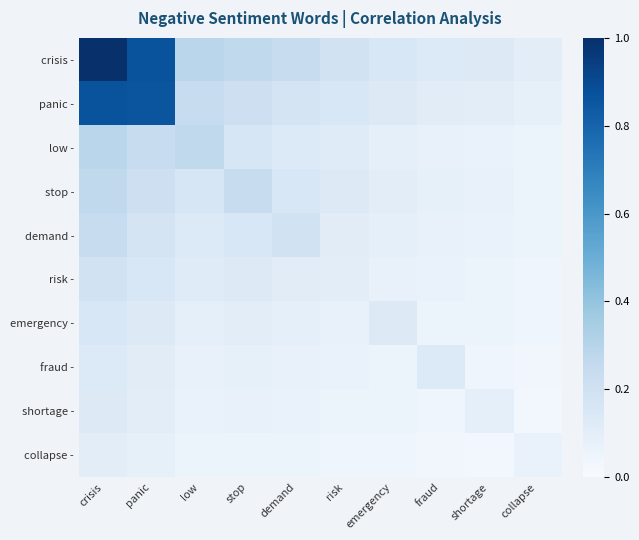

Reading right to left, transcribe all the data shown in this chart.

crisis -: collapse=0.1	shortage=0.1	fraud=0.1	emergency=0.2	risk=0.2	demand=0.2	stop=0.3	low=0.3	panic=0.9	crisis=1.0
panic -: collapse=0.1	shortage=0.1	fraud=0.1	emergency=0.1	risk=0.2	demand=0.2	stop=0.2	low=0.2	panic=0.9	crisis=0.9
low -: collapse=0.1	shortage=0.1	fraud=0.1	emergency=0.1	risk=0.1	demand=0.1	stop=0.2	low=0.3	panic=0.2	crisis=0.3
stop -: collapse=0.1	shortage=0.1	fraud=0.1	emergency=0.1	risk=0.1	demand=0.2	stop=0.2	low=0.2	panic=0.2	crisis=0.3
demand -: collapse=0.1	shortage=0.1	fraud=0.1	emergency=0.1	risk=0.1	demand=0.2	stop=0.2	low=0.1	panic=0.2	crisis=0.2
risk -: collapse=0.0	shortage=0.1	fraud=0.1	emergency=0.1	risk=0.1	demand=0.1	stop=0.1	low=0.1	panic=0.2	crisis=0.2
emergency -: collapse=0.0	shortage=0.1	fraud=0.1	emergency=0.1	risk=0.1	demand=0.1	stop=0.1	low=0.1	panic=0.1	crisis=0.2
fraud -: collapse=0.0	shortage=0.0	fraud=0.1	emergency=0.1	risk=0.1	demand=0.1	stop=0.1	low=0.1	panic=0.1	crisis=0.1
shortage -: collapse=0.0	shortage=0.1	fraud=0.0	emergency=0.1	risk=0.1	demand=0.1	stop=0.1	low=0.1	panic=0.1	crisis=0.1
collapse -: collapse=0.1	shortage=0.0	fraud=0.0	emergency=0.0	risk=0.0	demand=0.1	stop=0.1	low=0.1	panic=0.1	crisis=0.1